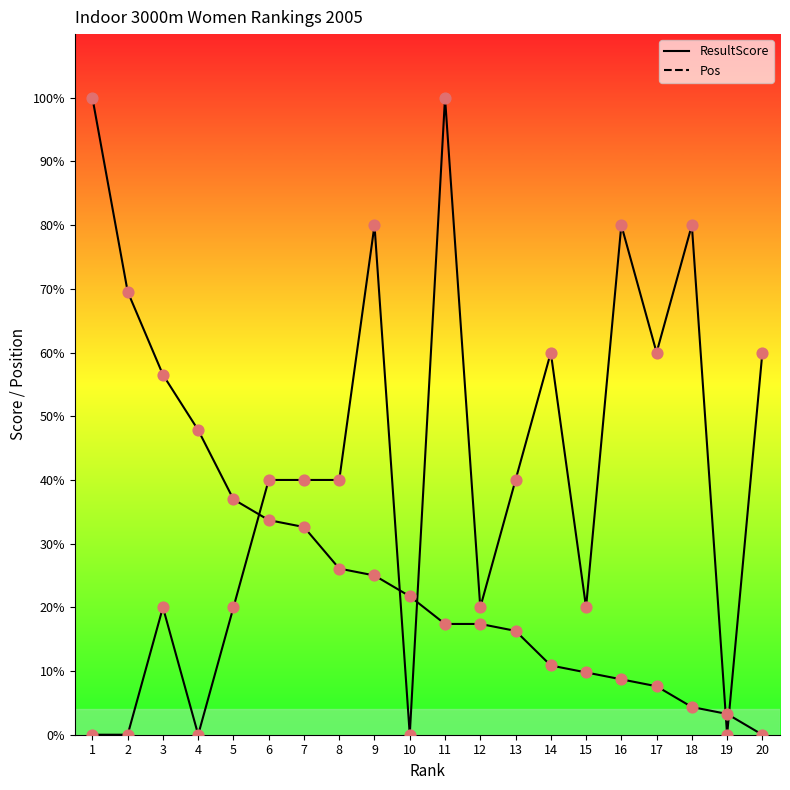

What is the total value across all series at 17?

67.6